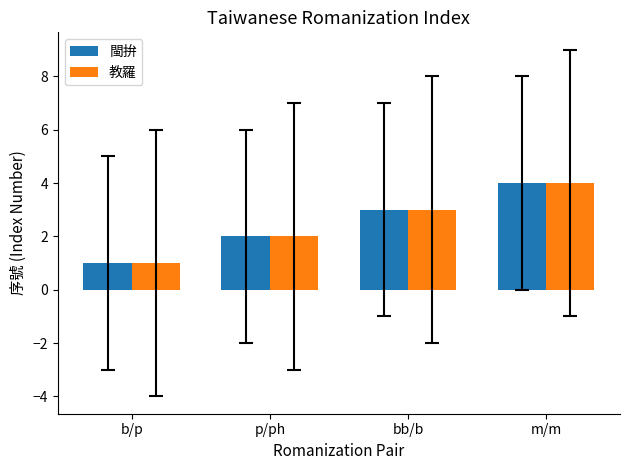

The 教羅 series shows 6 at m/m. True or false?

False